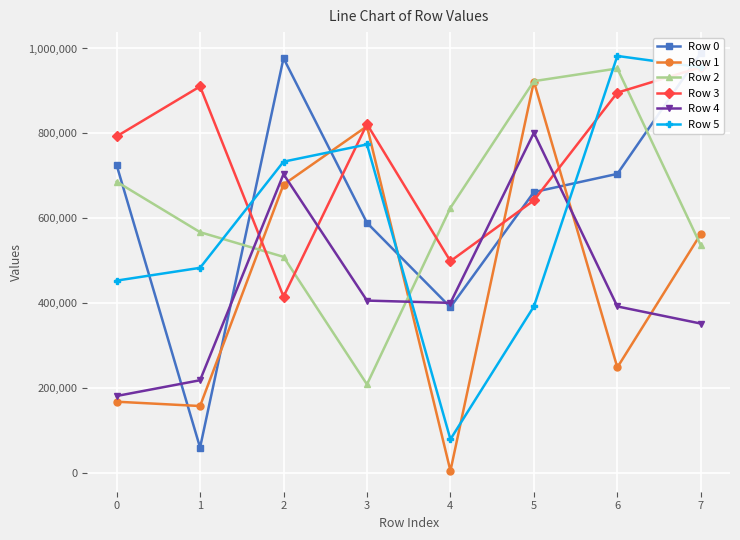

Reading left to right, transcribe all the data shown in this chart.

Row 0: 0=725694	1=60692	2=977151	3=589592	4=390952	5=661973	6=704883	7=989358
Row 1: 0=168623	1=158450	2=679683	3=817073	4=5916	5=922232	6=249298	7=563426
Row 2: 0=686451	1=567642	2=509559	3=209403	4=624916	5=923092	6=952942	7=536554
Row 3: 0=793141	1=910672	2=416046	3=821972	4=499430	5=642436	6=896048	7=955969
Row 4: 0=182049	1=219156	2=704269	3=406615	4=401254	5=801529	6=392853	7=352561
Row 5: 0=453625	1=483712	2=733594	3=774123	4=80163	5=392811	6=982419	7=955661